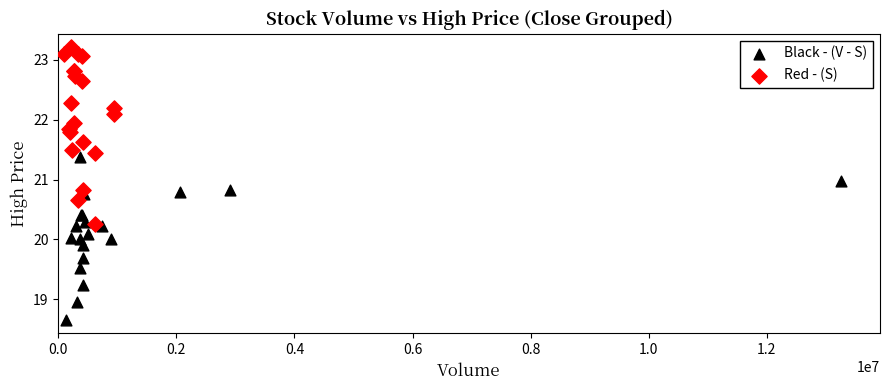

Which series reaches the maximum Y coordinate?

Red - (S)